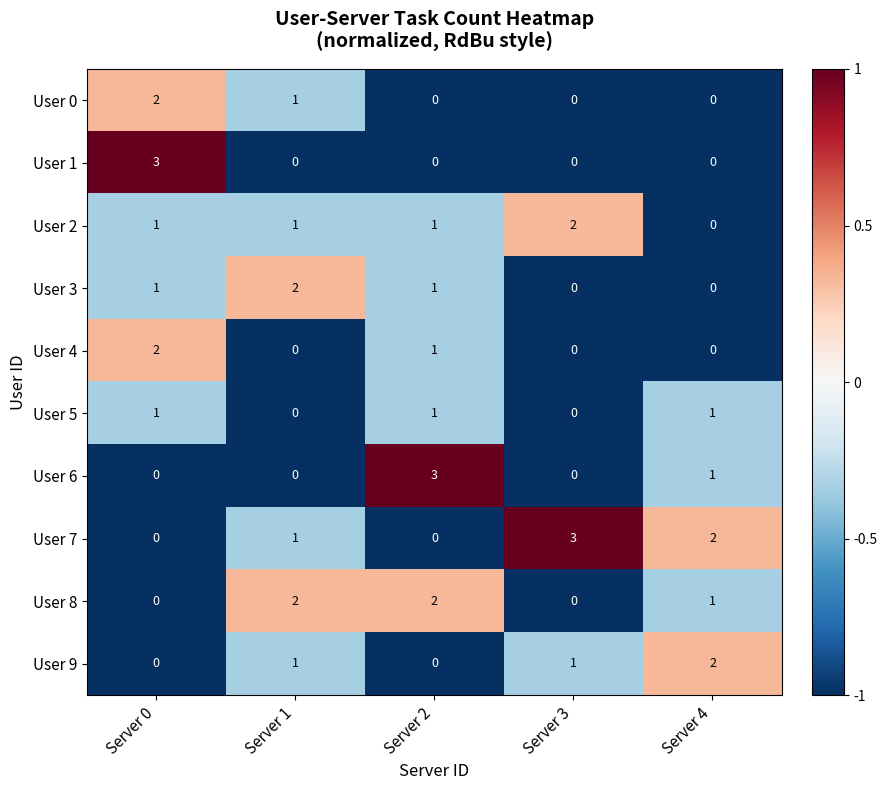

At how many categories does at least one series exceed 0?

5